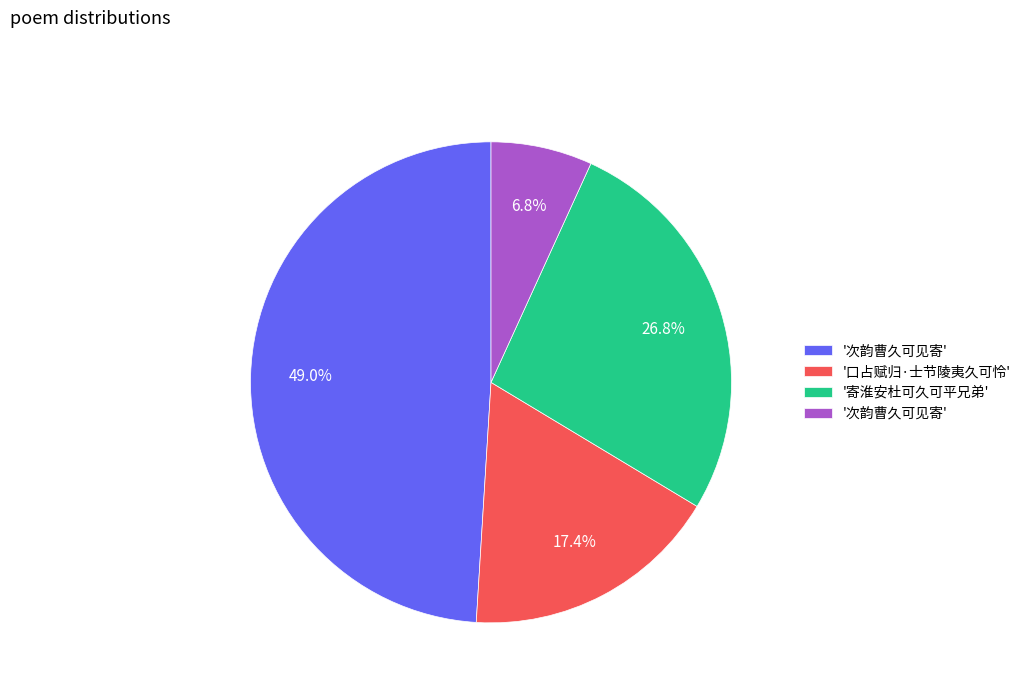

Is there a majority slice in this chart?

No